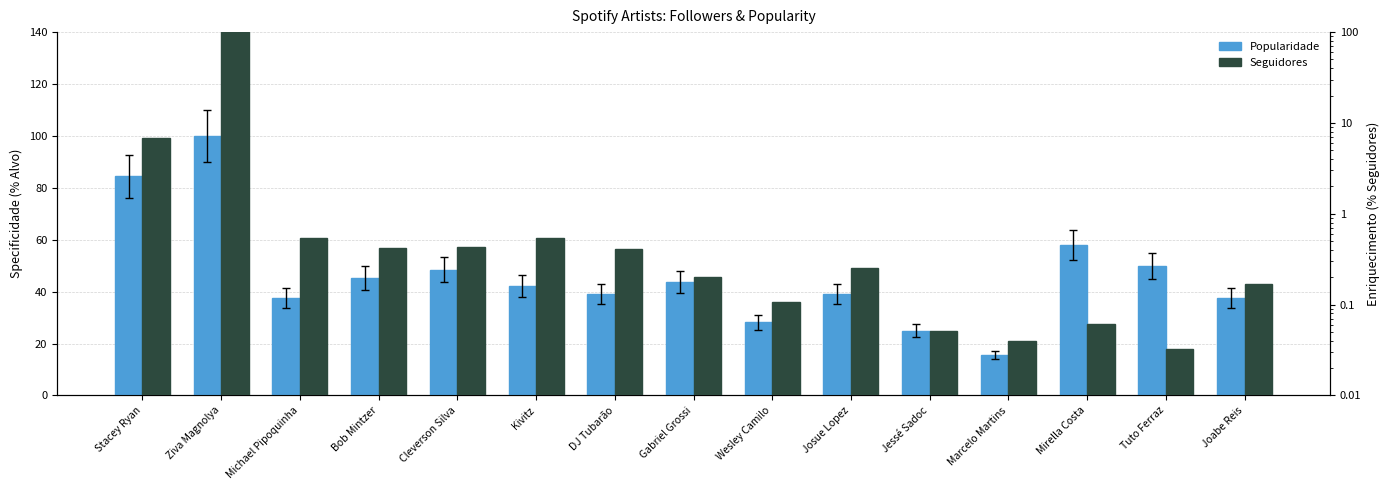

What is the difference between the maximum and minimum values in the Seguidores series?

100.0